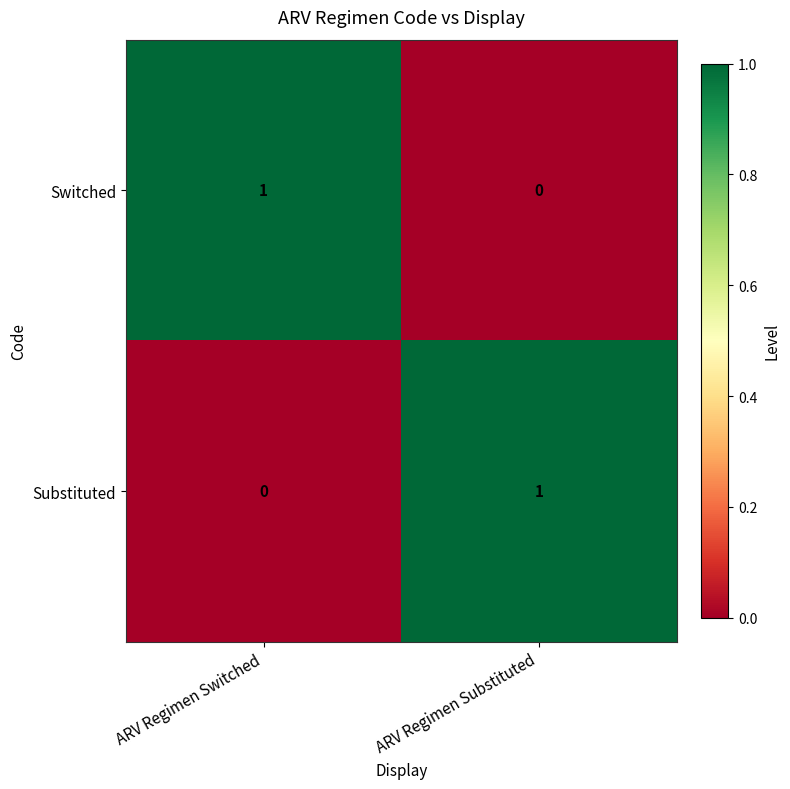

Rank the series at ARV Regimen Substituted from lowest to highest value.

Switched, Substituted